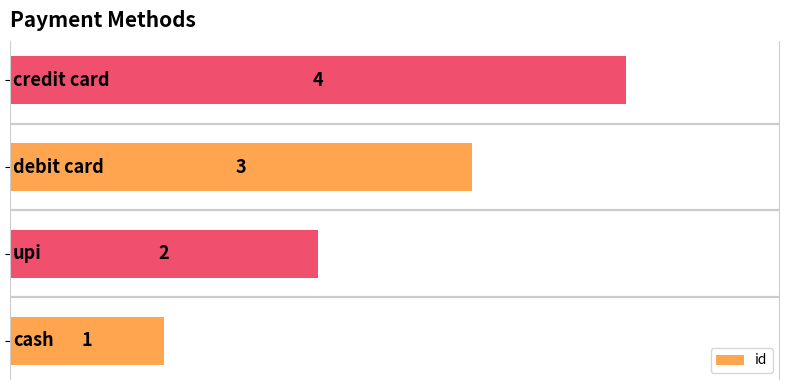

How many values are between 2 and 4?

3